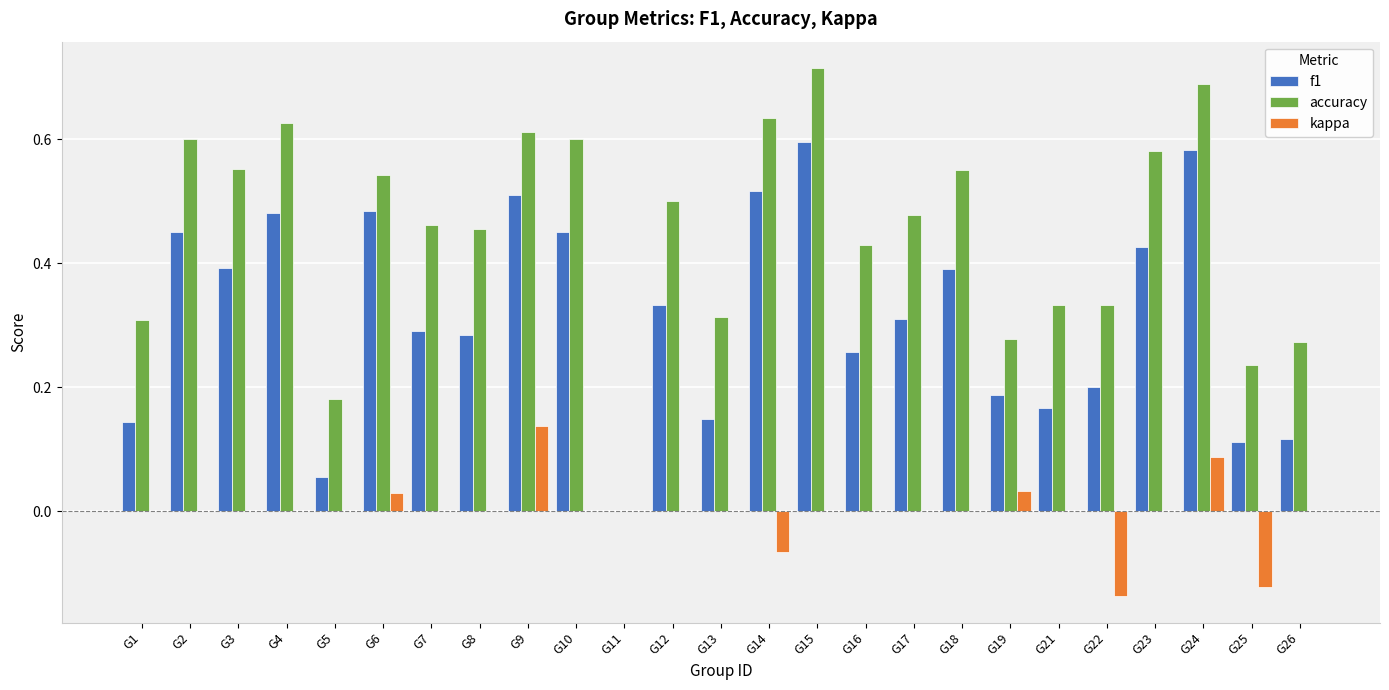

Is it true that f1 equals 0.5 at G14?

True